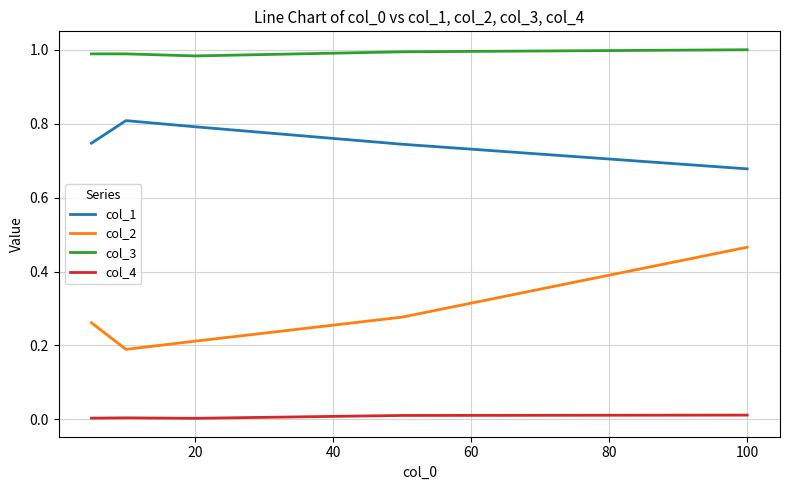

Which series has the largest total across all categories?

col_3